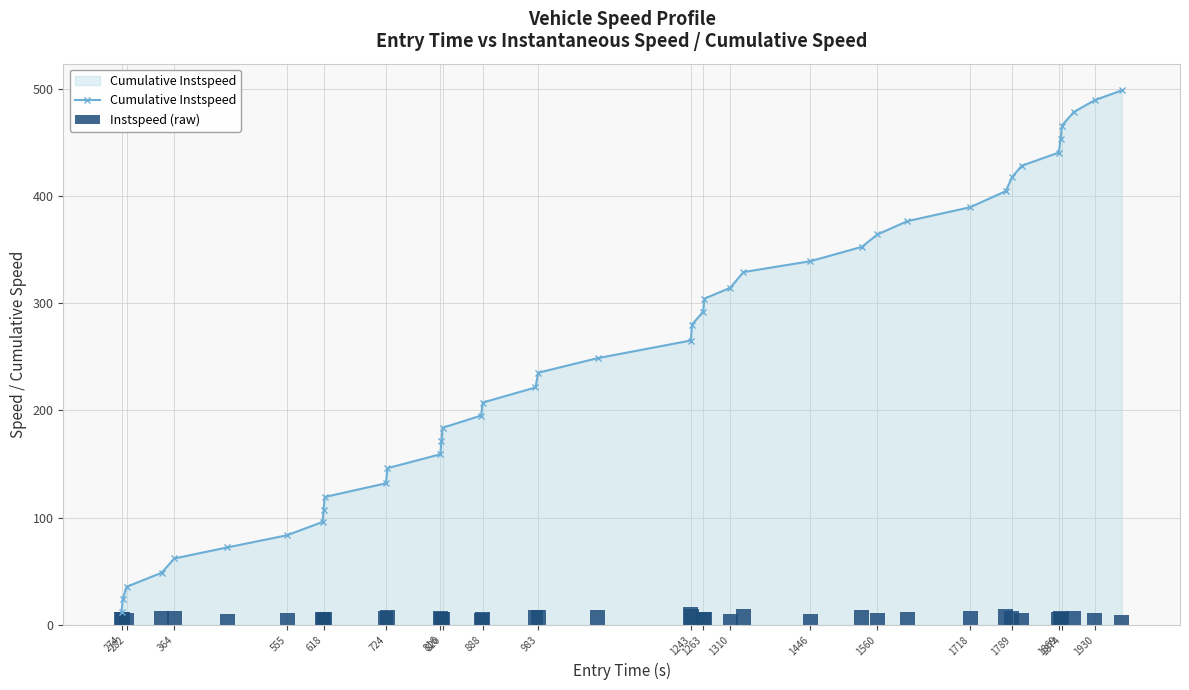

Which series has the largest range (max minus min)?

Cumulative Instspeed